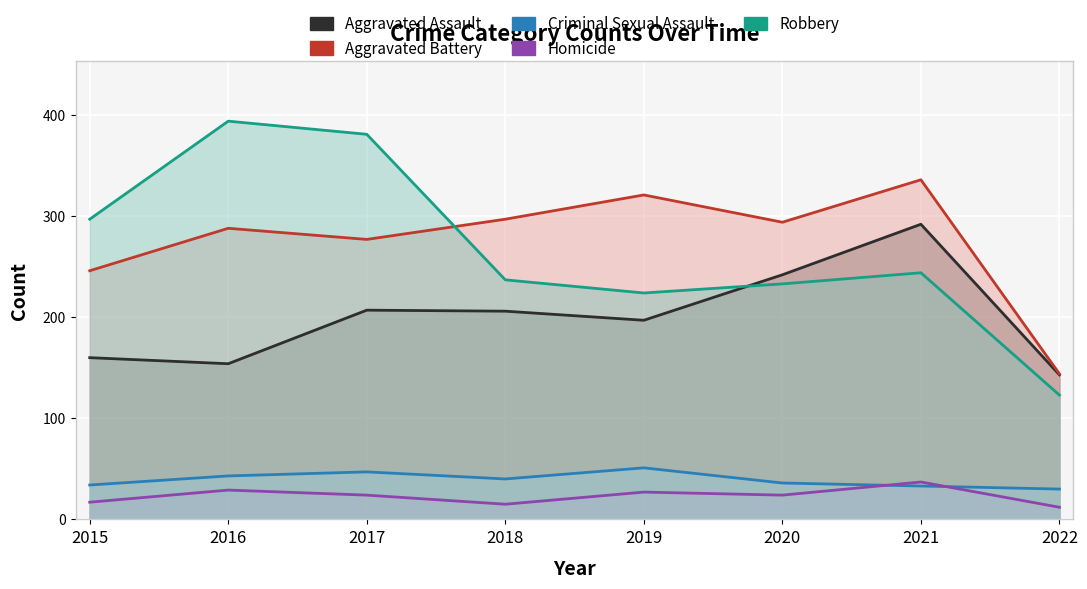

What is the total value across all series at 2020?

829